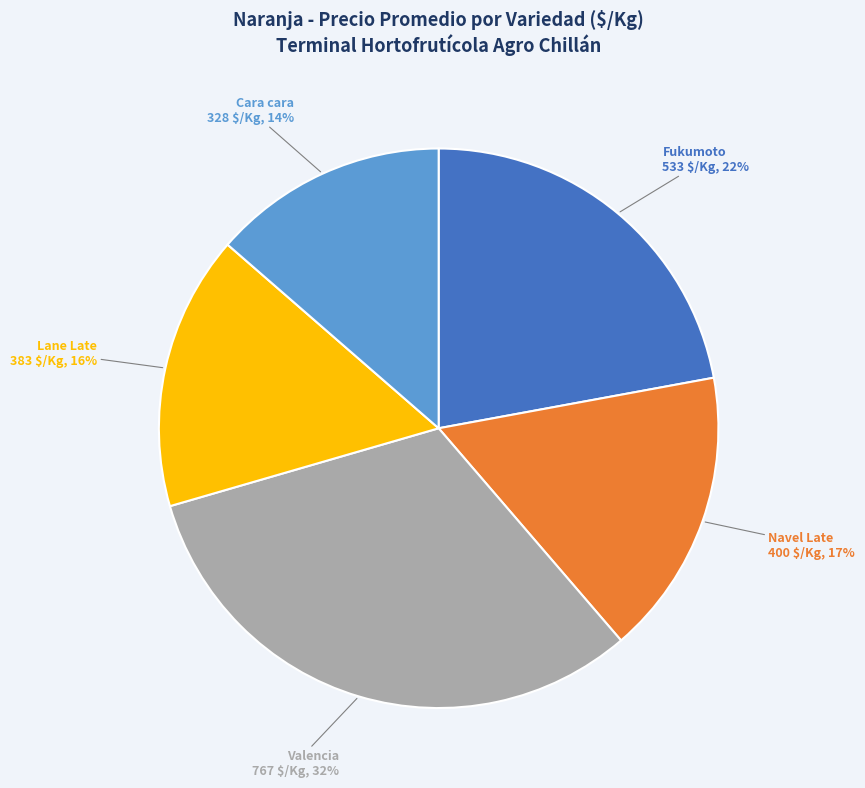

To the nearest percent, what is the combined percentage of Navel Late and Fukumoto?

39%